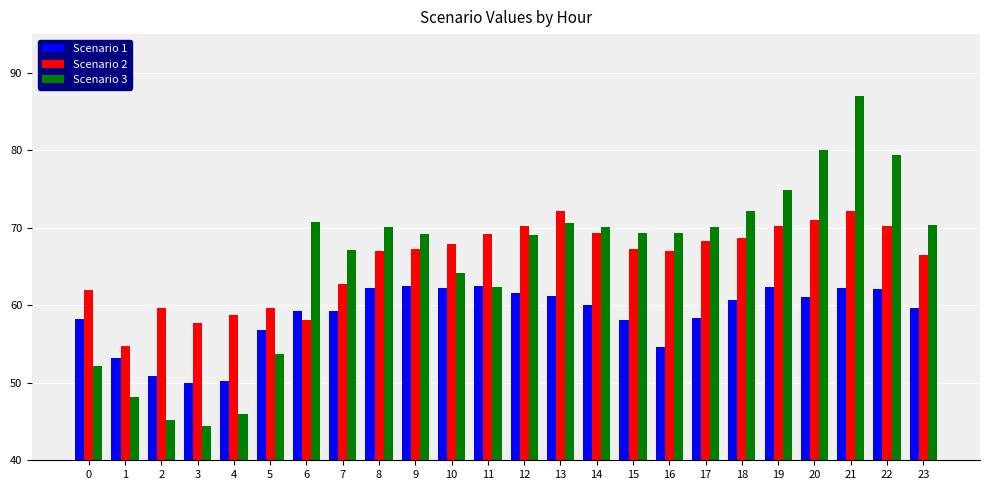

List the series in order of their peak value, lowest first.

Scenario 1, Scenario 2, Scenario 3